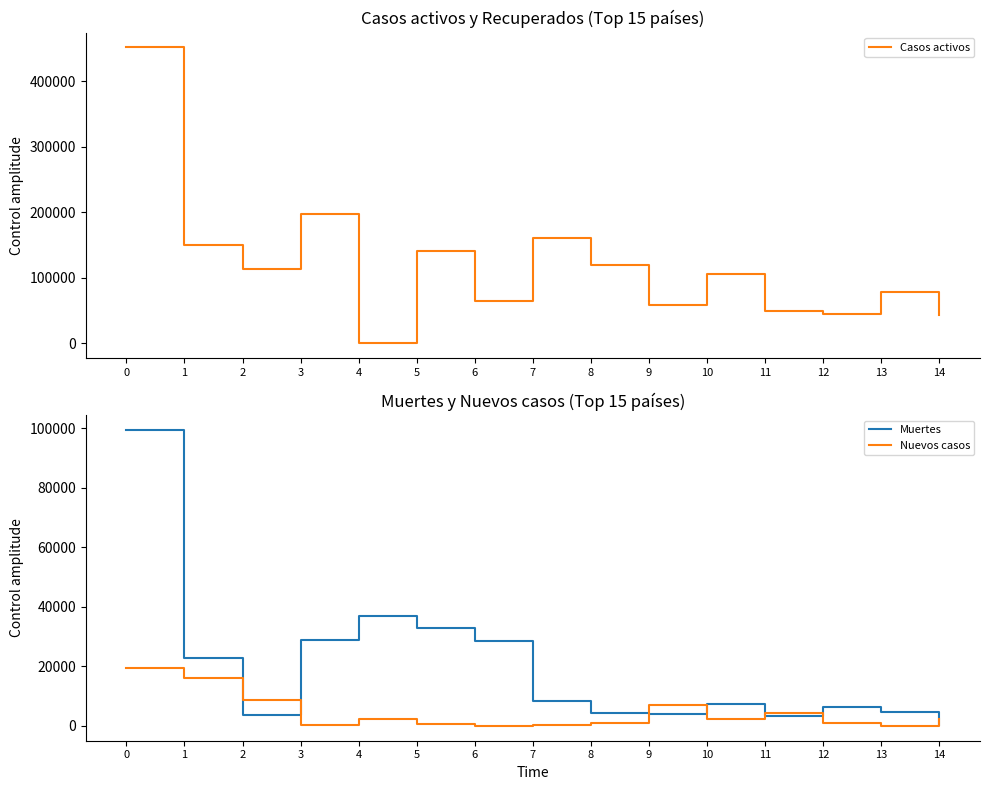

What is the difference between the maximum and minimum values in the Muertes series?

98910